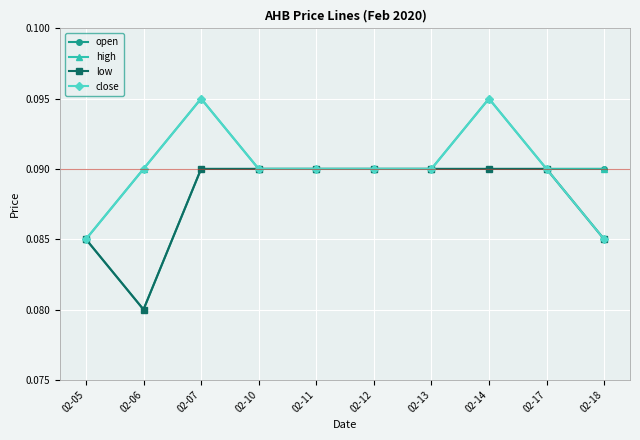

How many low values are between 0 and 1?

10